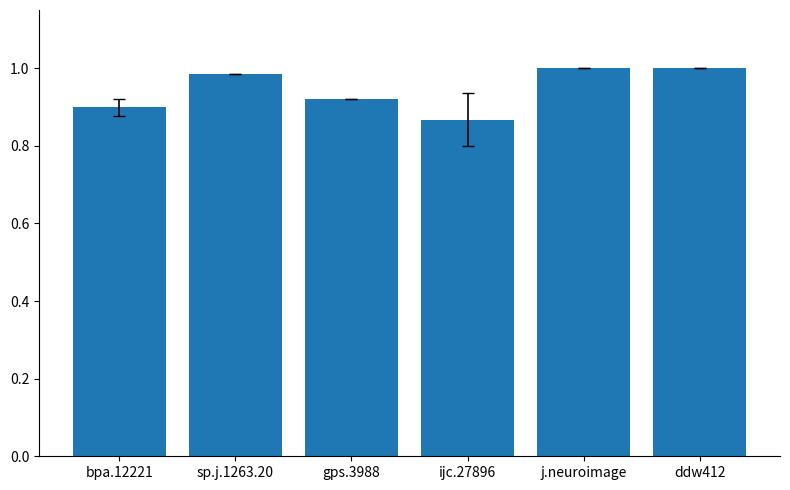

Which label corresponds to the smallest value in the chart?

ijc.27896